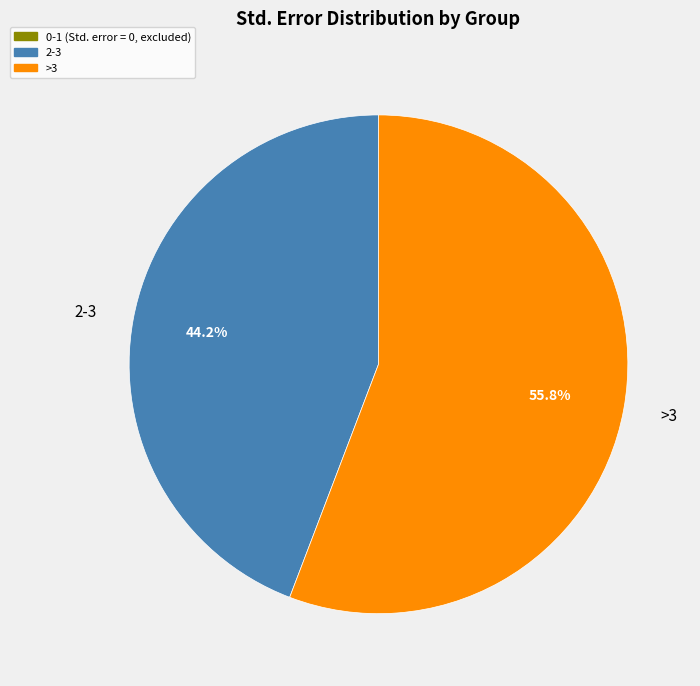

To the nearest percent, what portion does >3 represent?

56%